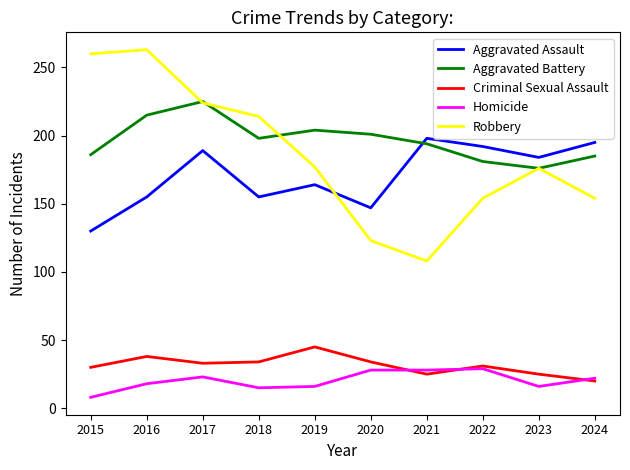

How many lines are shown in the chart?

5